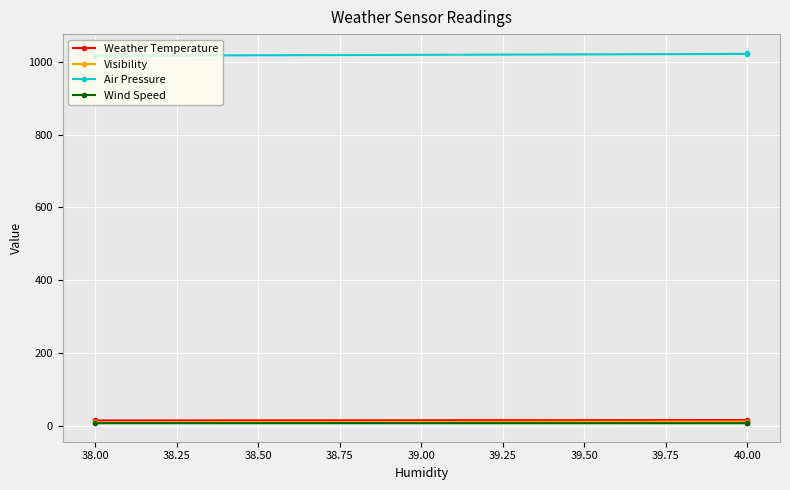

True or false: Wind Speed has a value of 12.3 at 40.00.

False